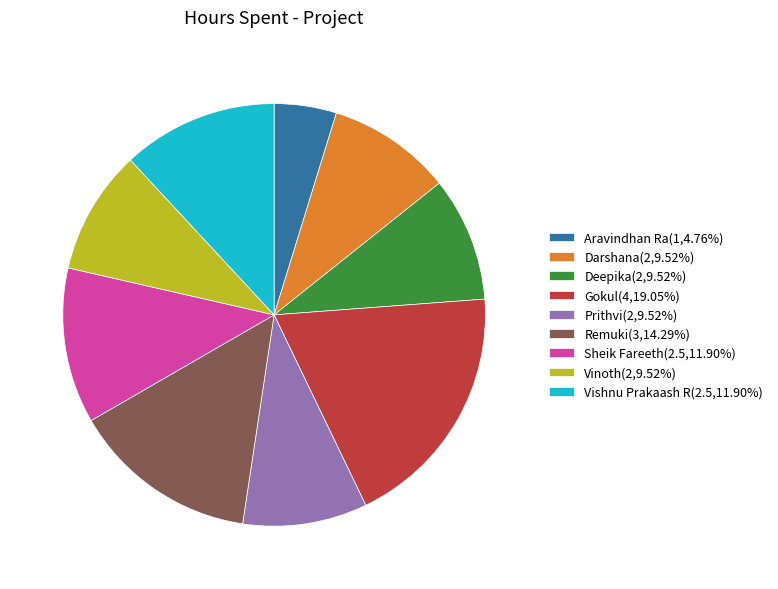

How many slices are in this pie chart?

9